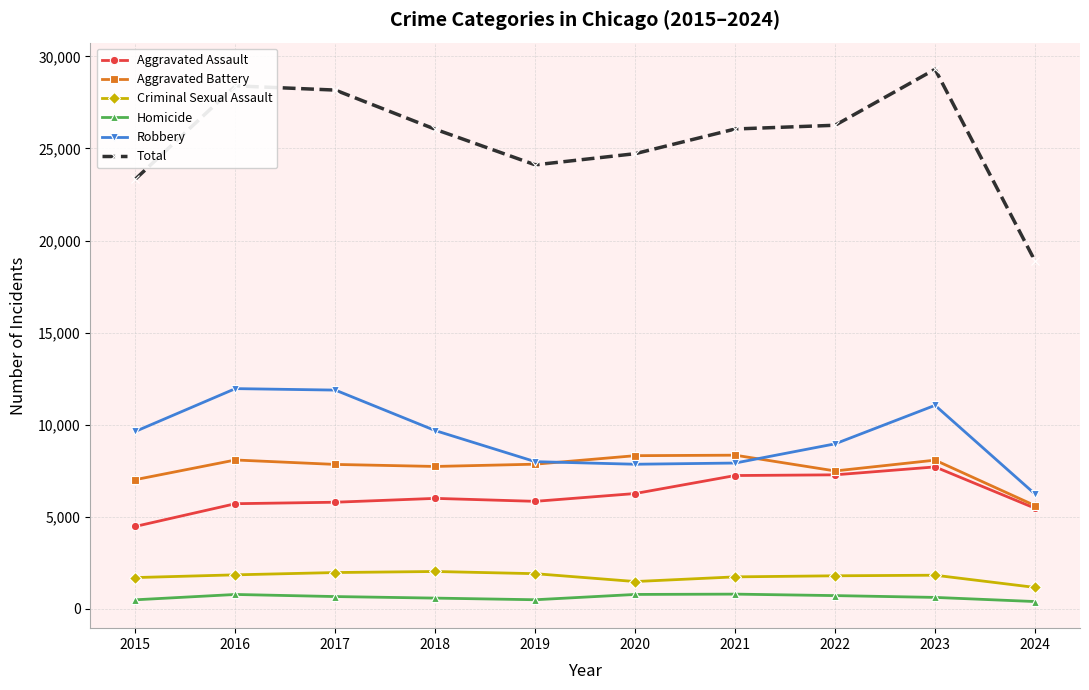

At which category does the chart reach its peak across all series?

2023